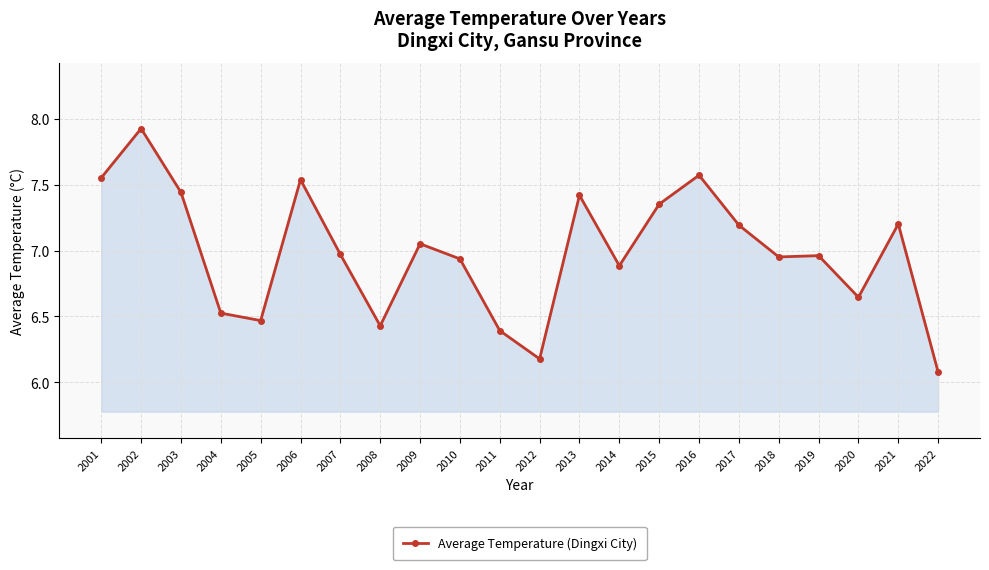

What is the difference between the maximum and minimum values?

1.9